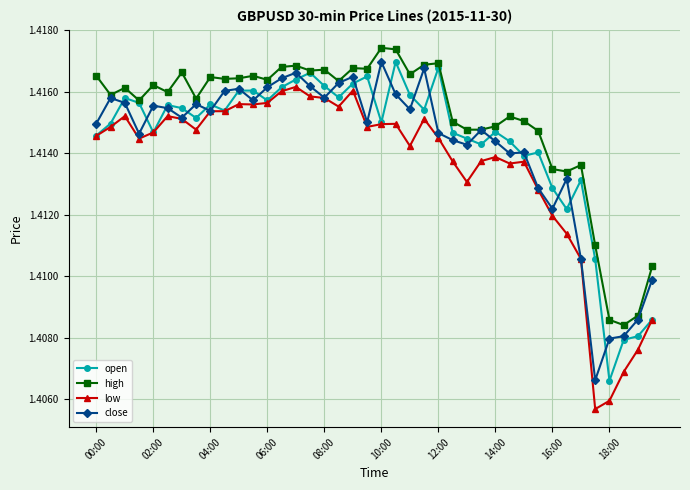

Count the open values in the range 1 to 2.

40